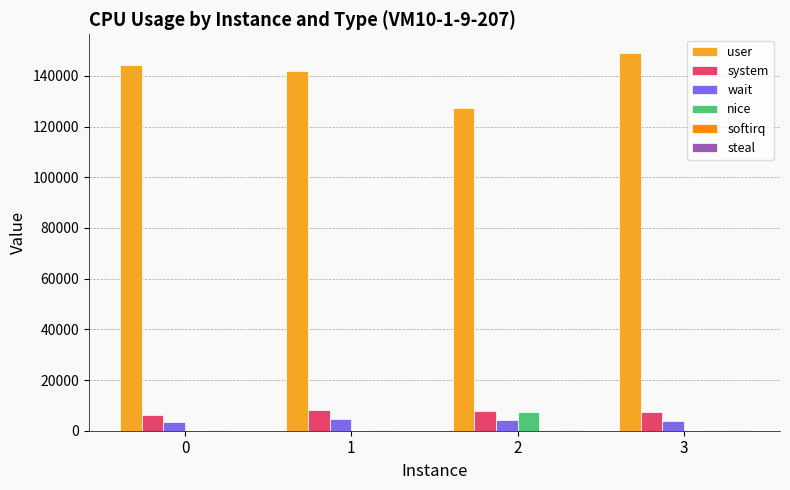

What value does the wait series have at 0, to the nearest 50?

3500